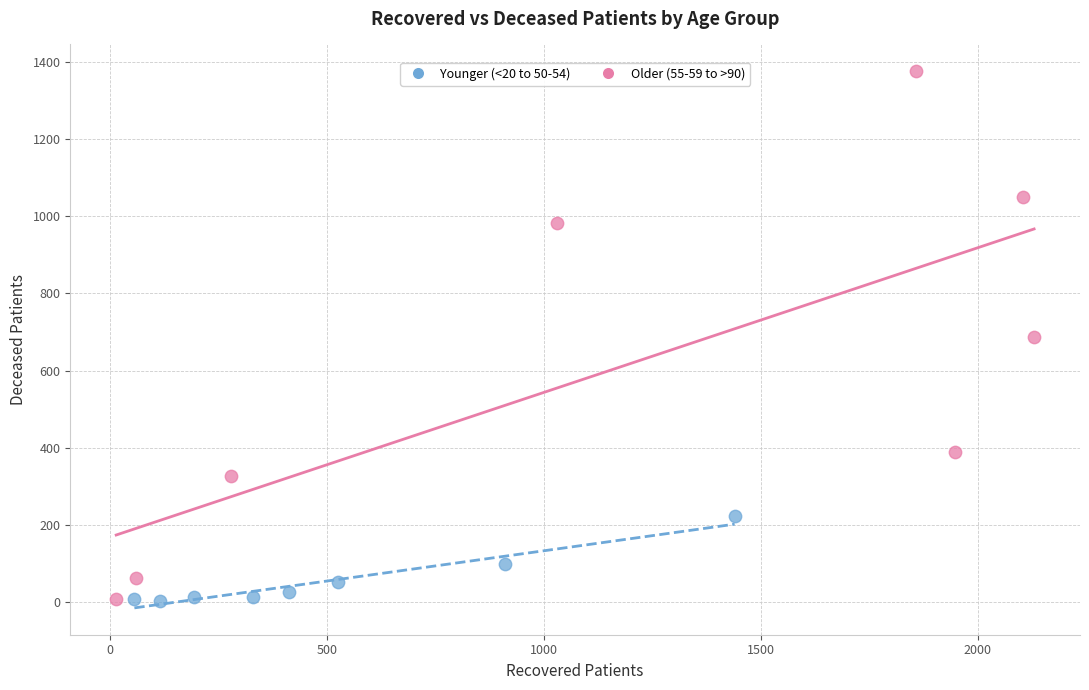

Which series reaches the maximum Y coordinate?

Older (55-59 to >90)